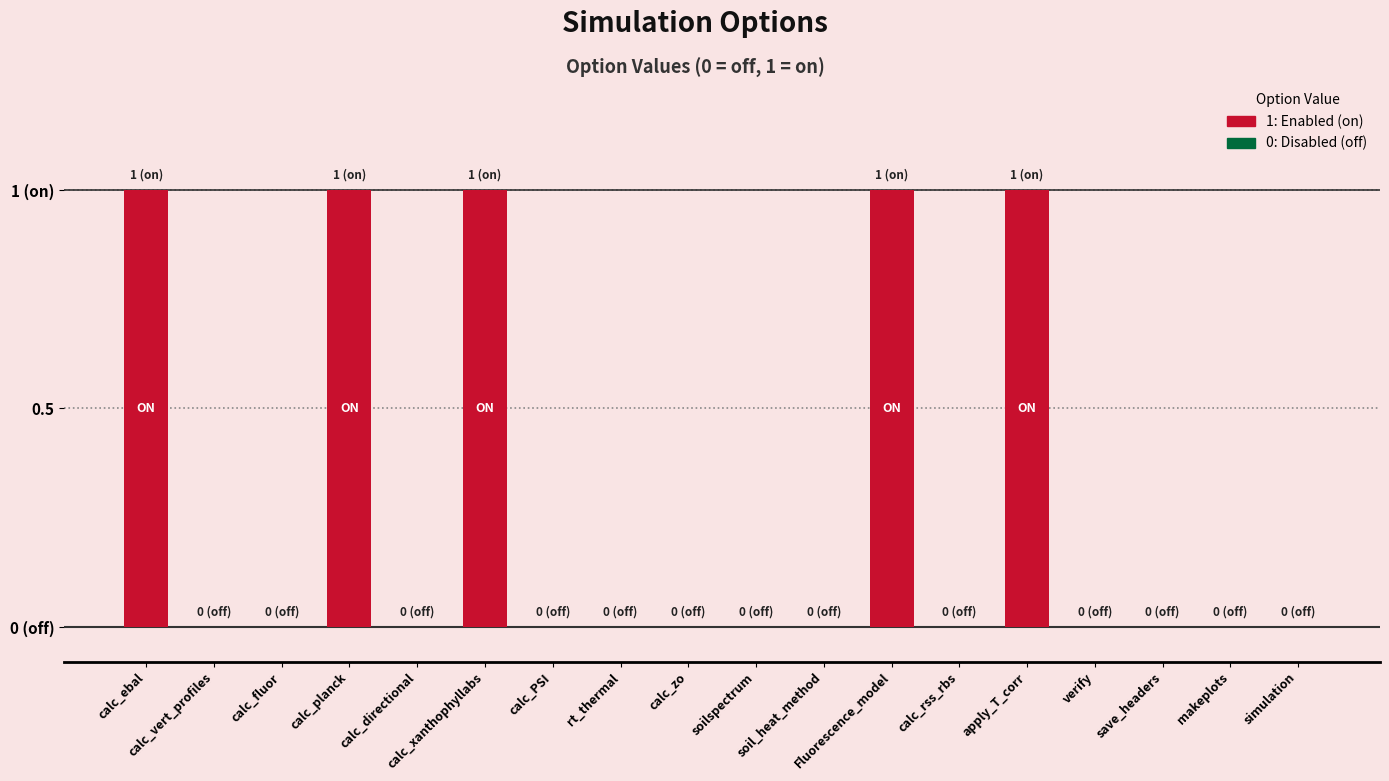

Are the bars horizontal?

No